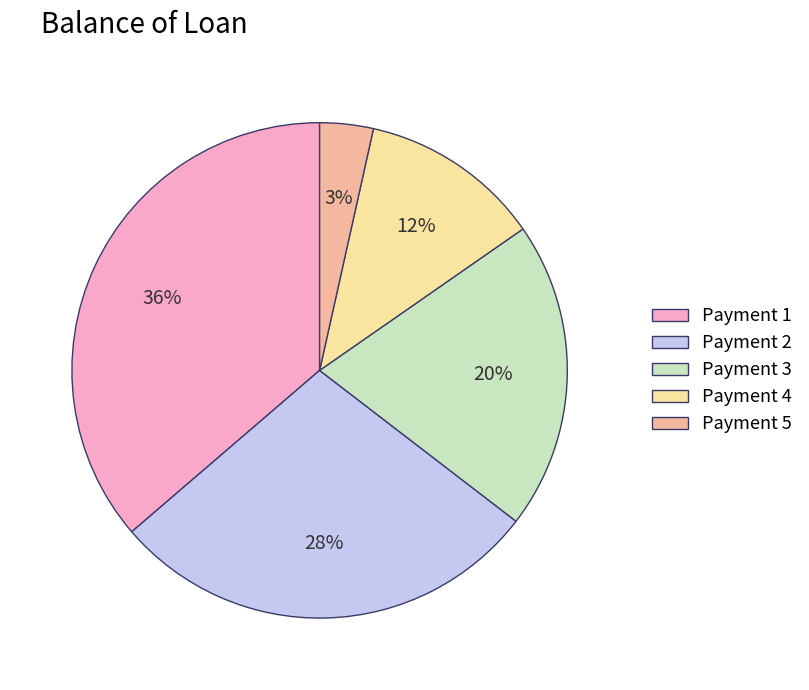

What percentage is the Payment 3 slice, to the nearest percent?

20%